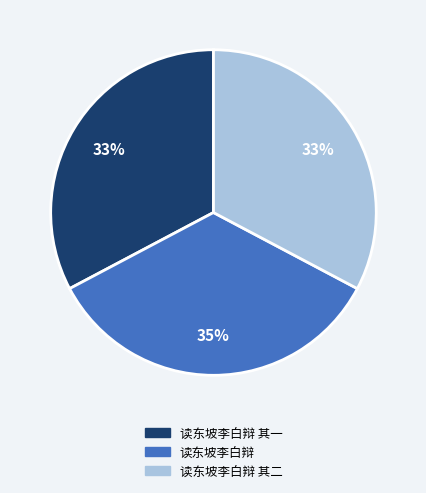

To the nearest percent, what is the difference between the largest and smallest slice percentages?

2%